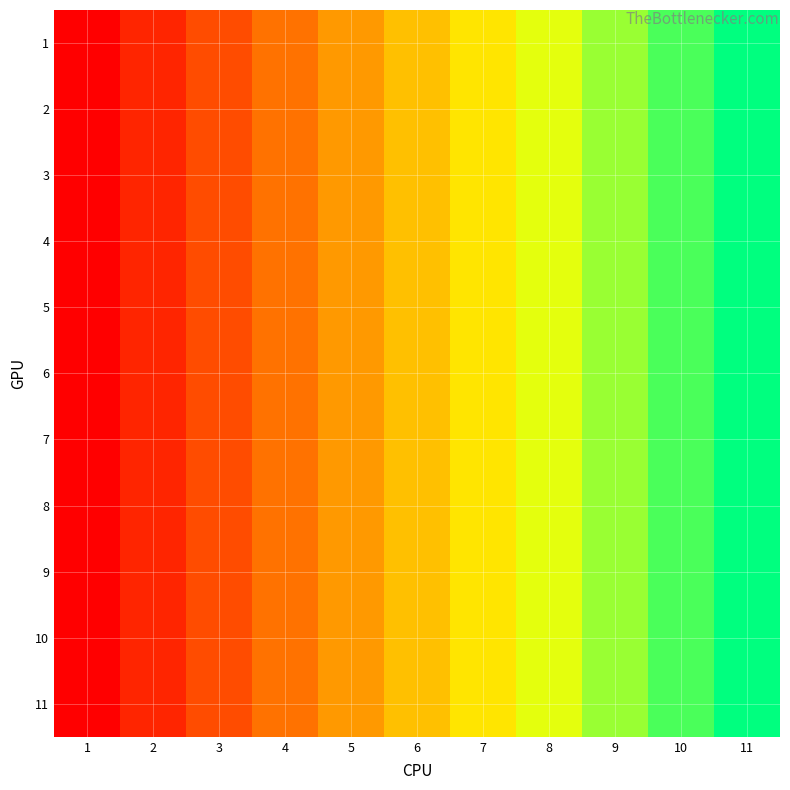

Which series has the widest spread of values?

1